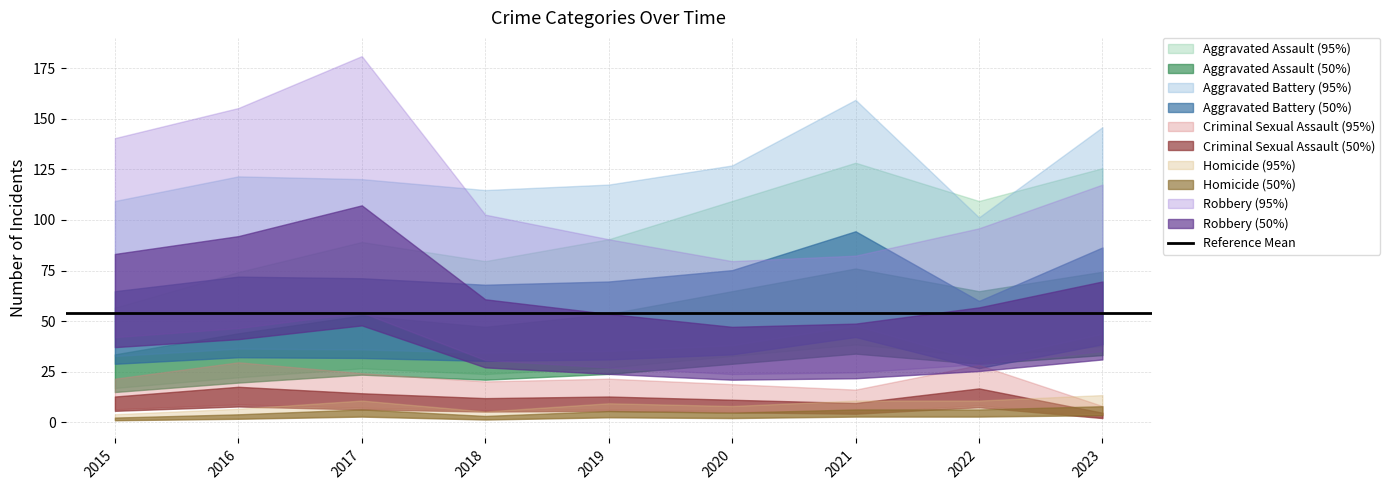

At how many categories does at least one series exceed 66?

9